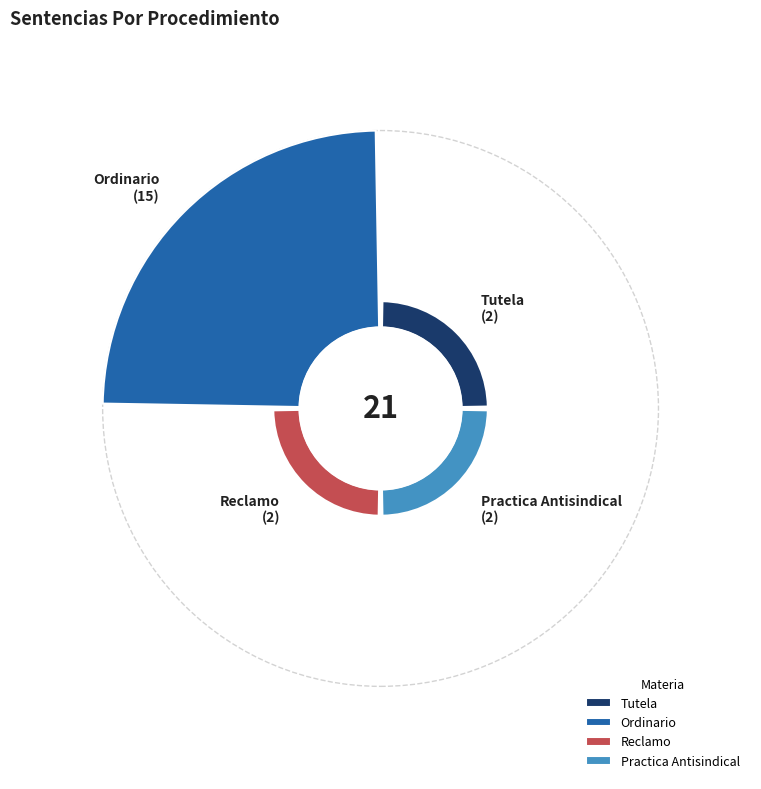

Rank the categories by value from lowest to highest.

Tutela, Reclamo, Practica Antisindical, Ordinario